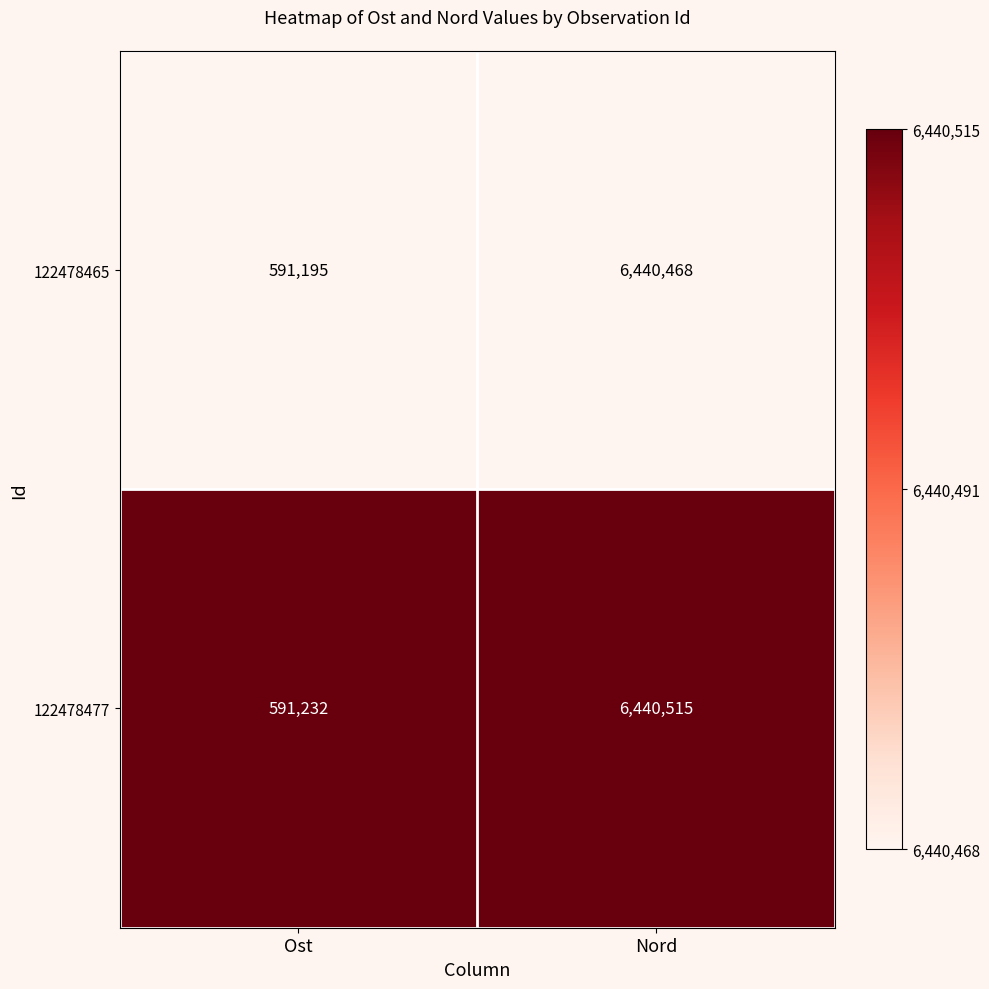

What is the spread (max minus min) of values at Nord?

47